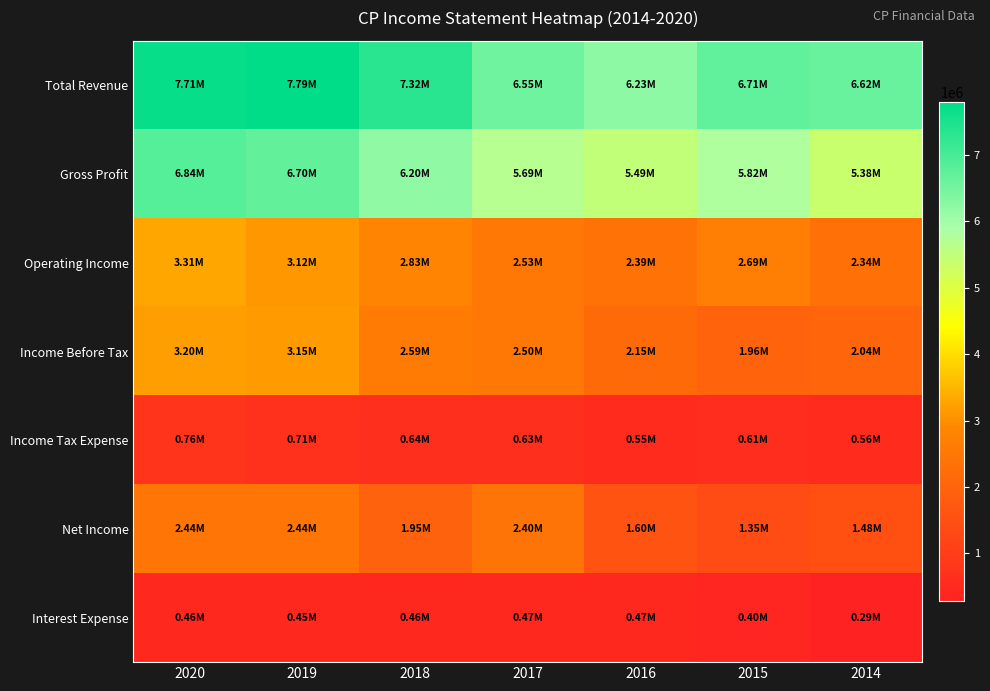

Which series has the largest total across all categories?

Total Revenue